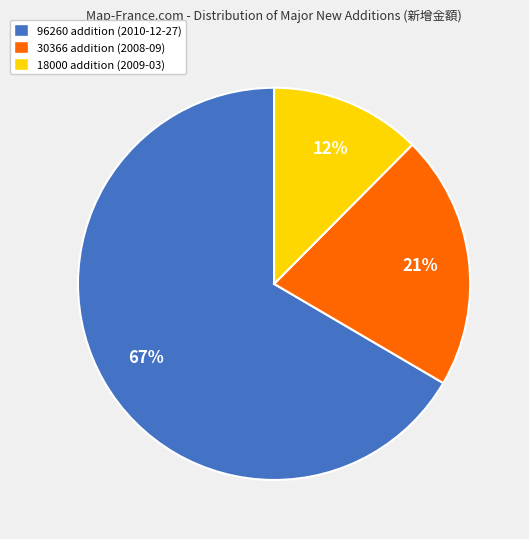

To the nearest percent, what percentage of the pie is 18000 addition (2009-03)?

12%